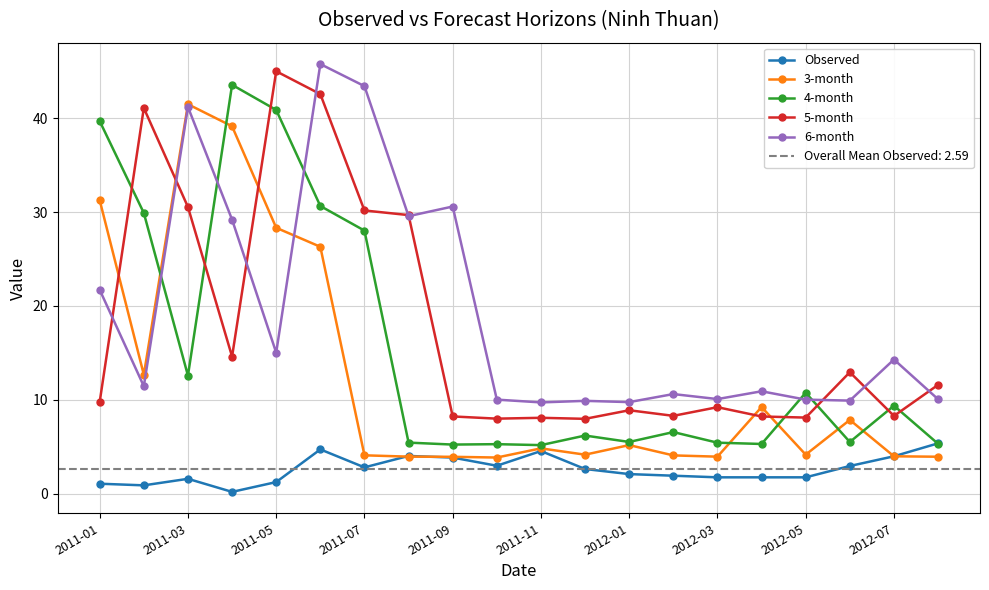

What is the highest value of the Observed series?

5.4